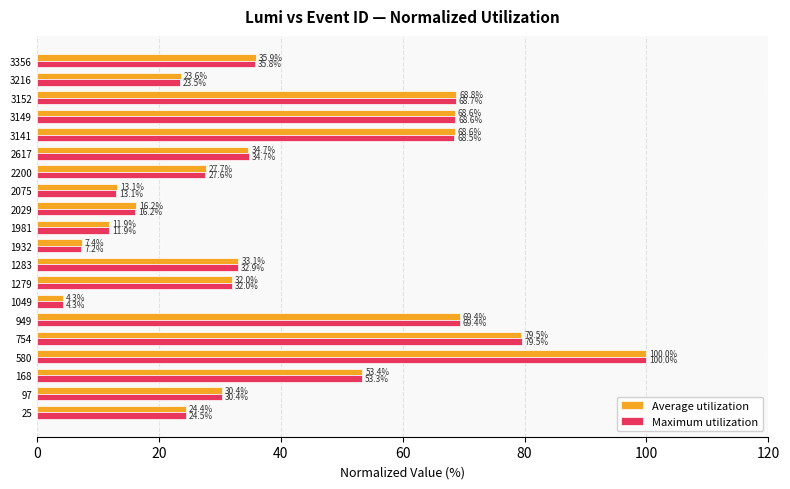

Is the value of Maximum utilization at 168 greater than the value of Average utilization at 3149?

No